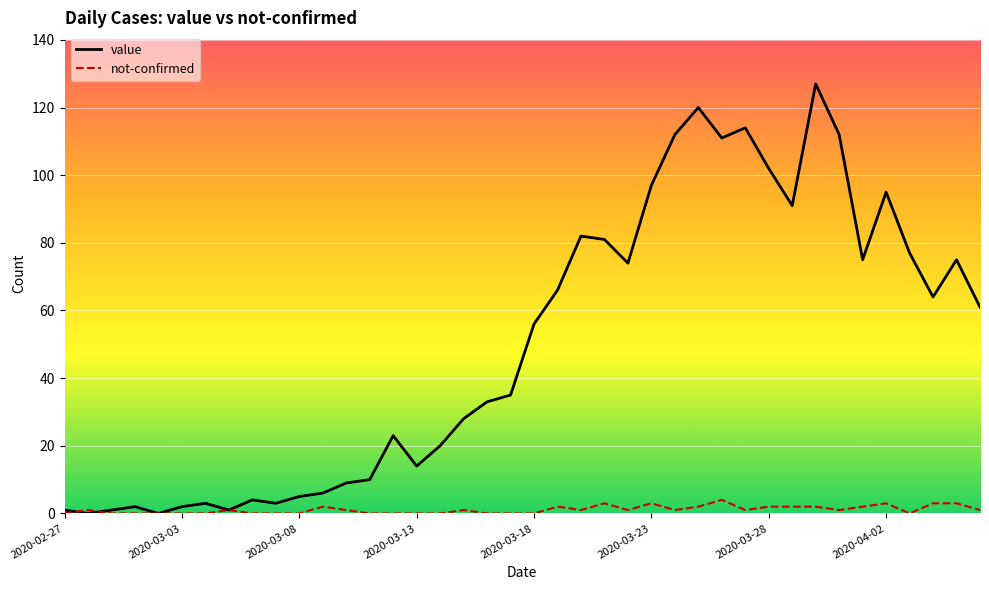

Which series has the largest range (max minus min)?

value